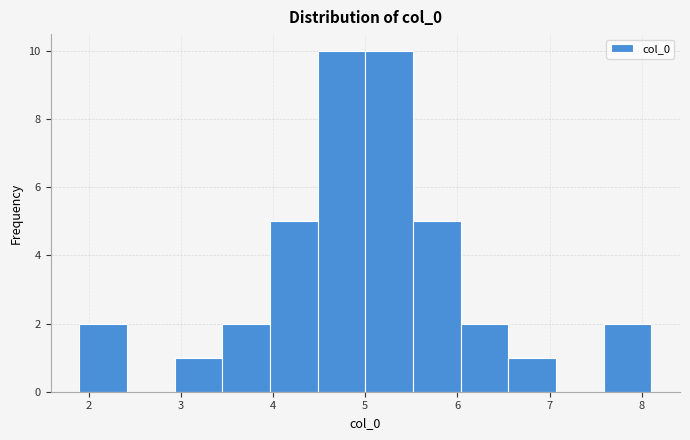

Reading left to right, list every bar in this chart as the range it spans on the x-axis followed by its height. Neither the bar edges nor the heights are printed on the chart, so give them approximately, as read against the axes.

1.9 to 2.4: 2
2.4 to 2.9: 0
2.9 to 3.4: 1
3.4 to 4.0: 2
4.0 to 4.5: 5
4.5 to 5.0: 10
5.0 to 5.5: 10
5.5 to 6.0: 5
6.0 to 6.6: 2
6.6 to 7.1: 1
7.1 to 7.6: 0
7.6 to 8.1: 2